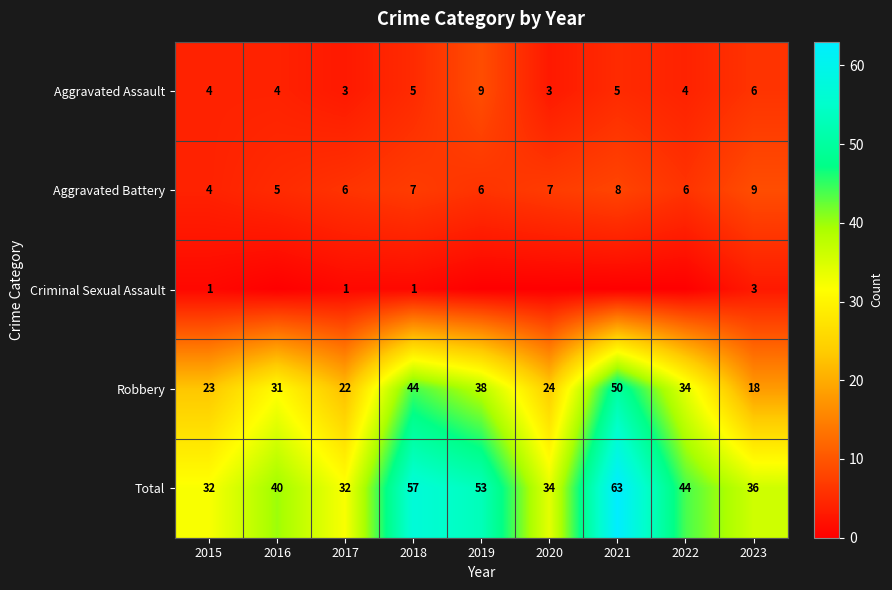

What is the difference between the second highest and second lowest values in the Aggravated Assault series?

3